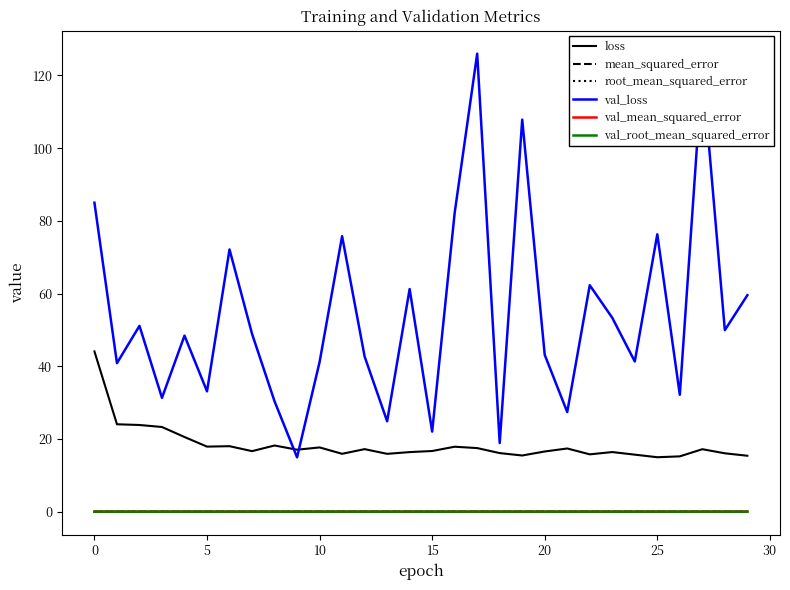

Which series has the largest range (max minus min)?

val_loss